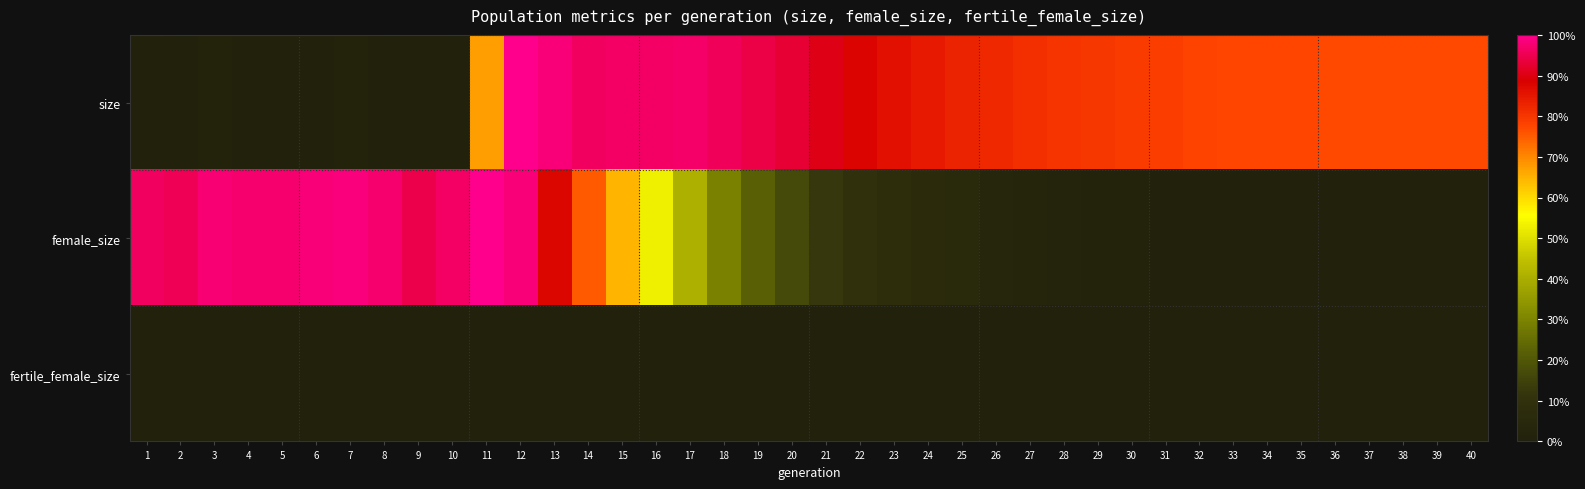

Which series has the largest total across all categories?

size